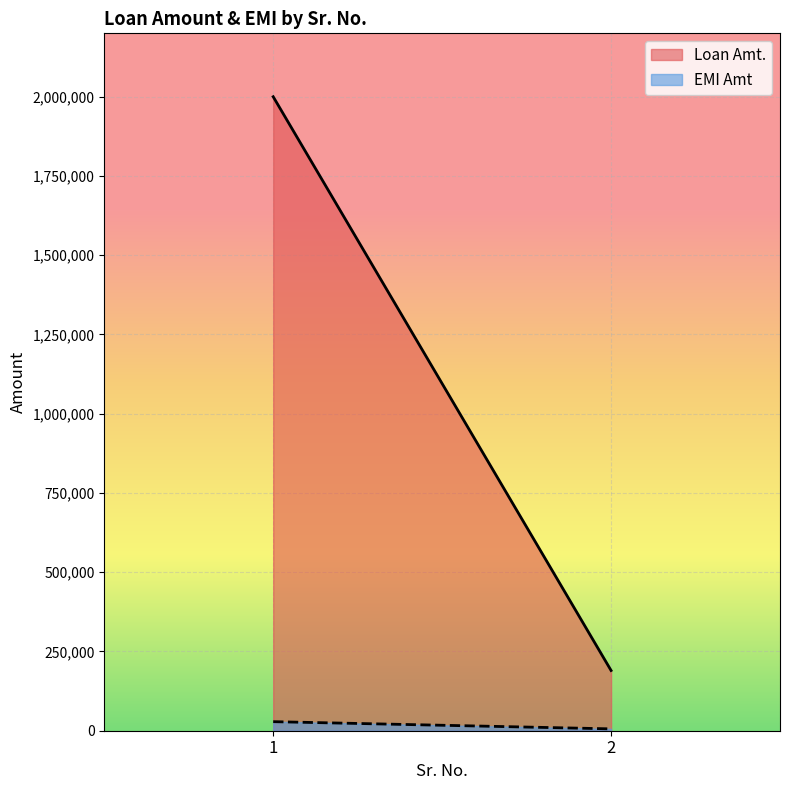

How many lines are shown in the chart?

2